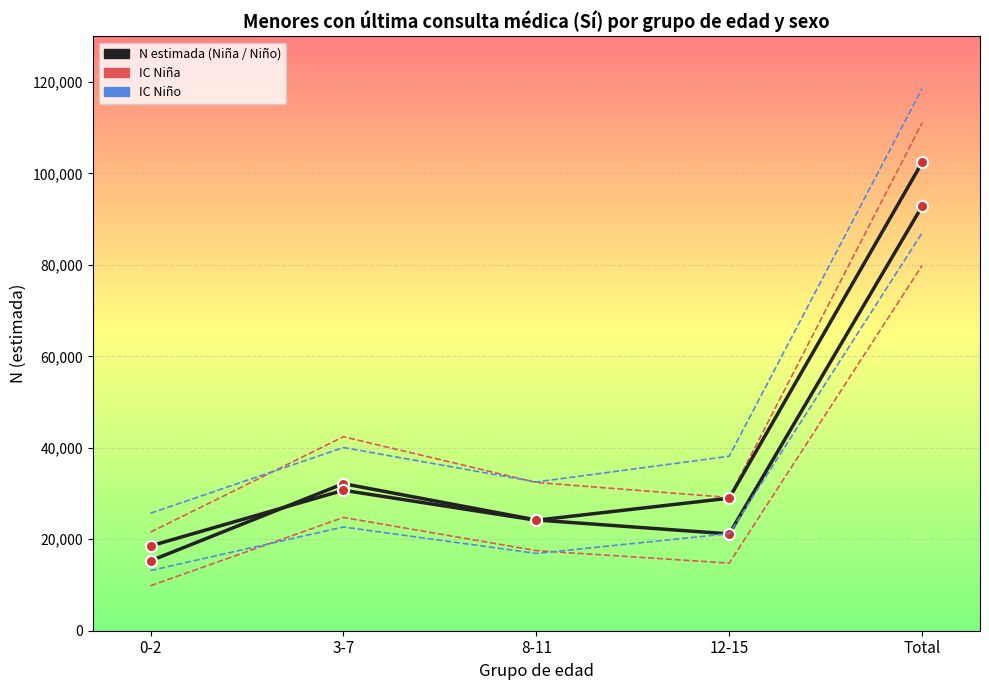

Count the number of categories in the chart.

5